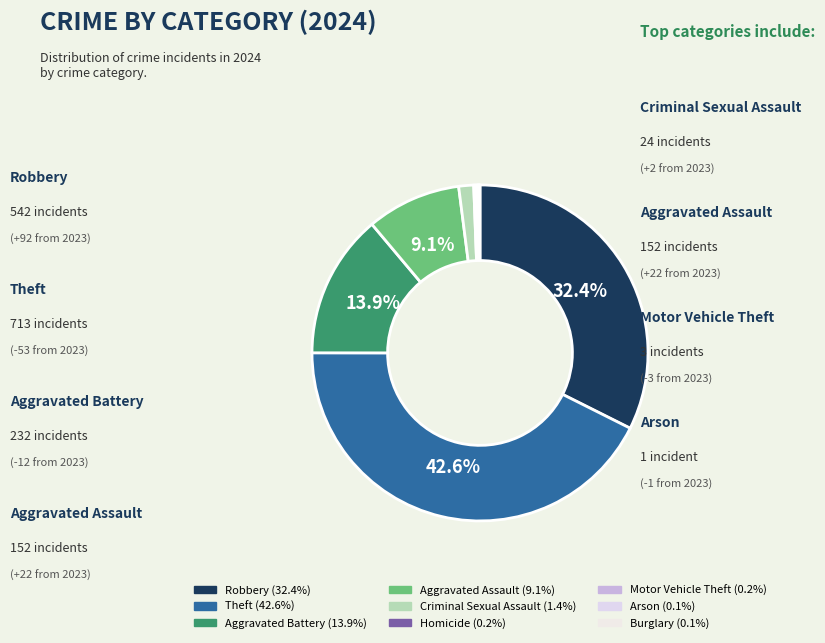

How many segments does this pie chart have?

9